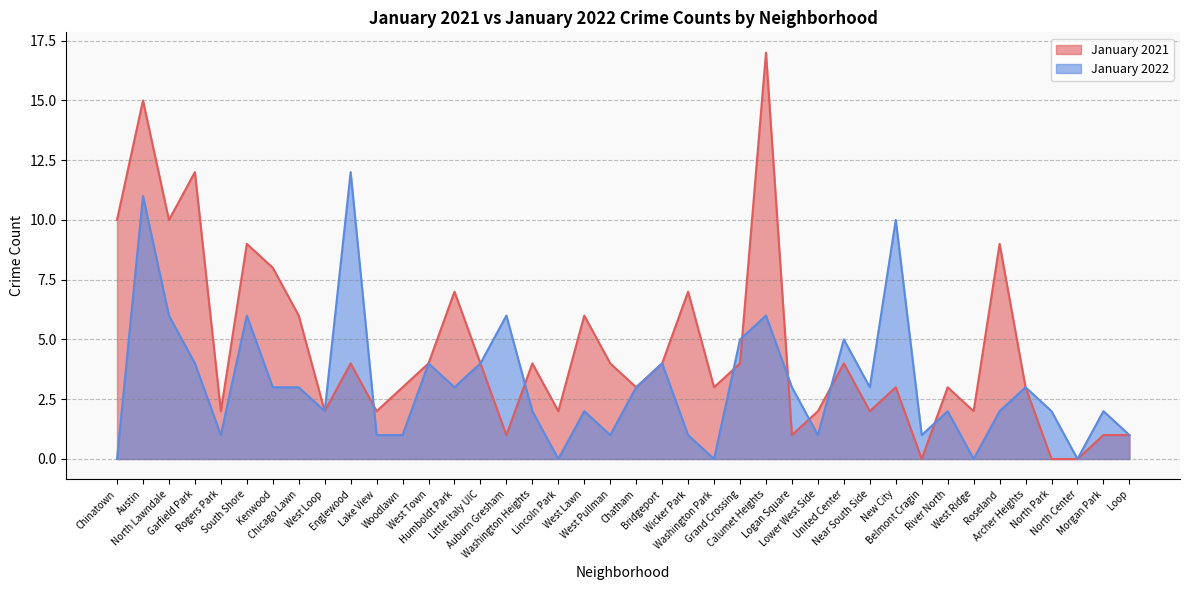

Does the chart display data point markers on the line(s)?

No